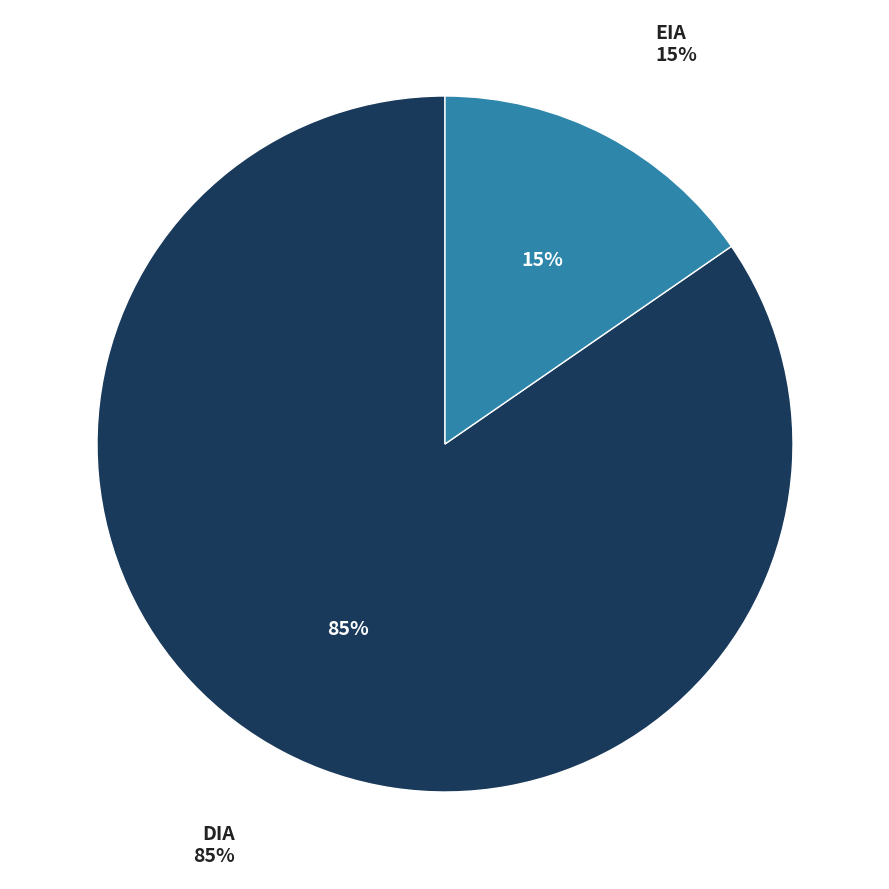

How many segments does this pie chart have?

2